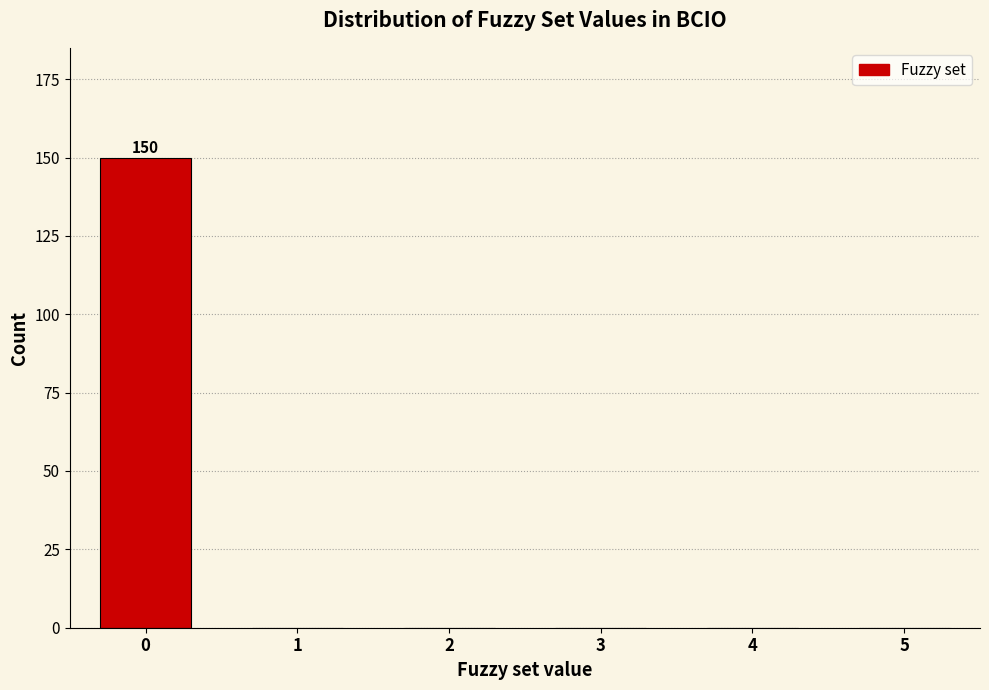

Reading right to left, extract all data points from this chart.

5=0	4=0	3=0	2=0	1=0	0=150